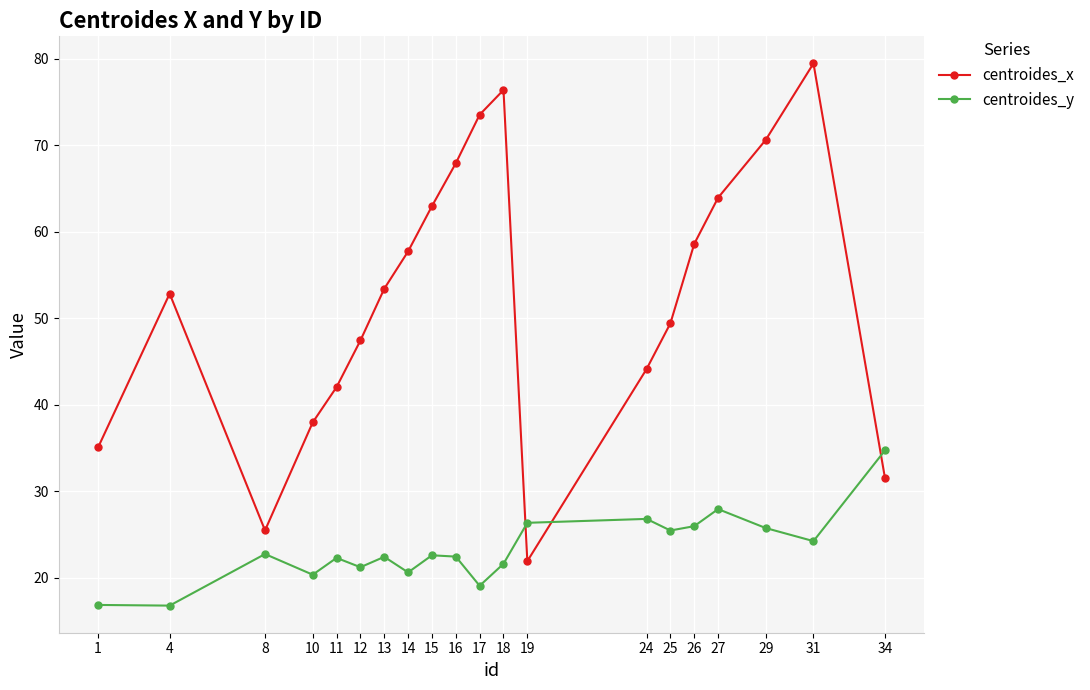

What is the lowest value of the centroides_x series?

21.9